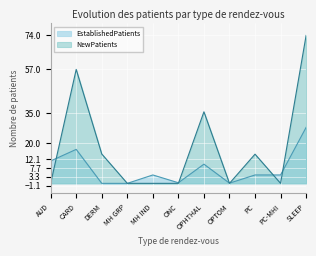

What is the approximate value of NewPatients at OPHTHAL?

35.8